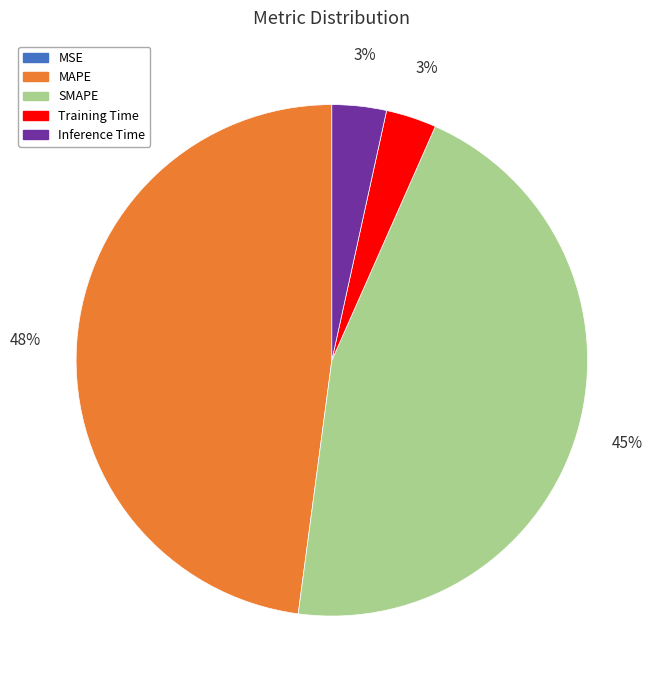

True or false: SMAPE accounts for 55% of the total.

False